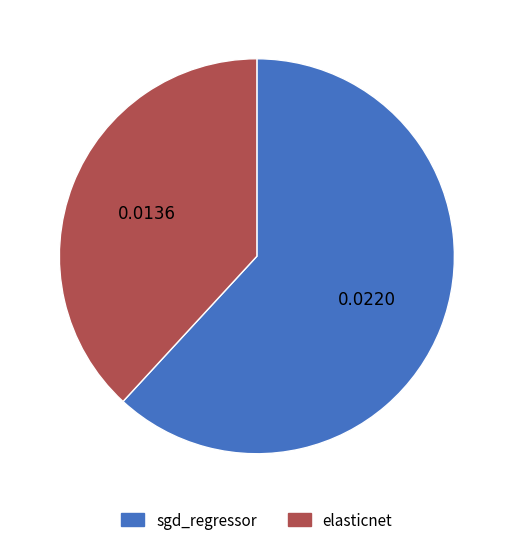

Which slice is the smallest?

elasticnet